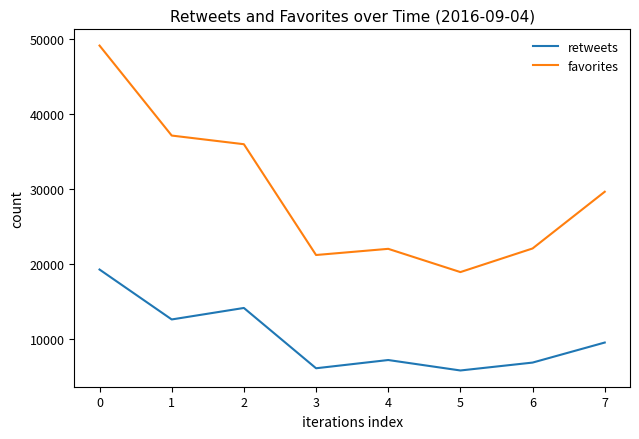

Which series has the widest spread of values?

favorites